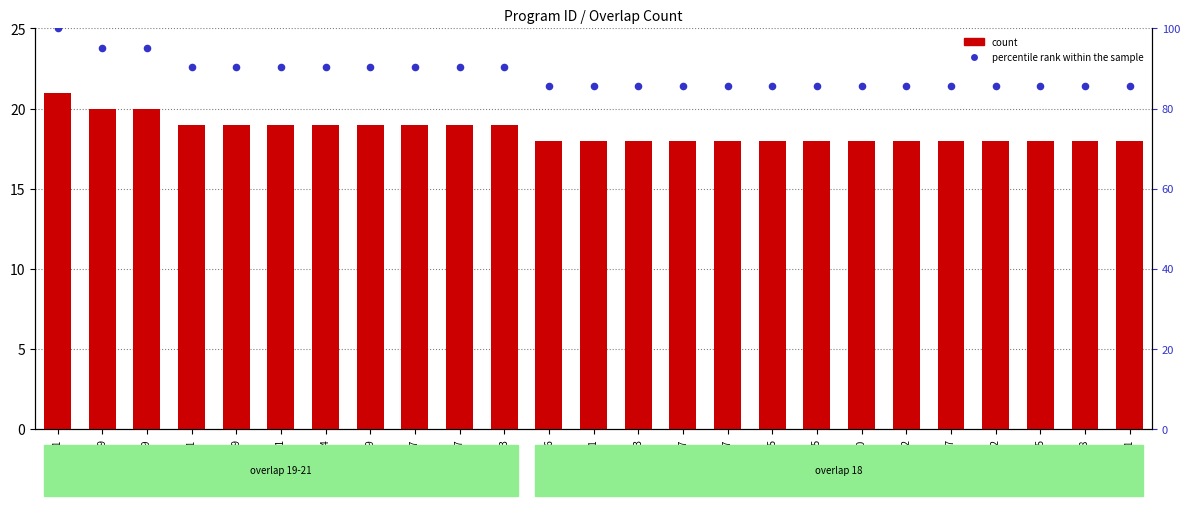

Which series contains the lowest Y value?

count